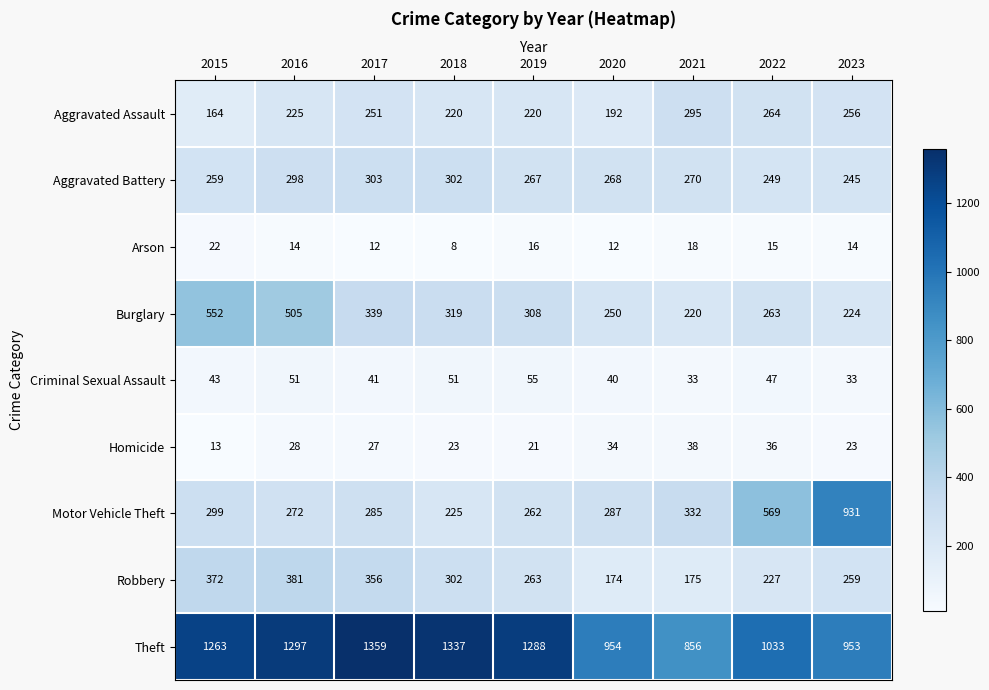

At which category is the sum across all series the highest?

2016